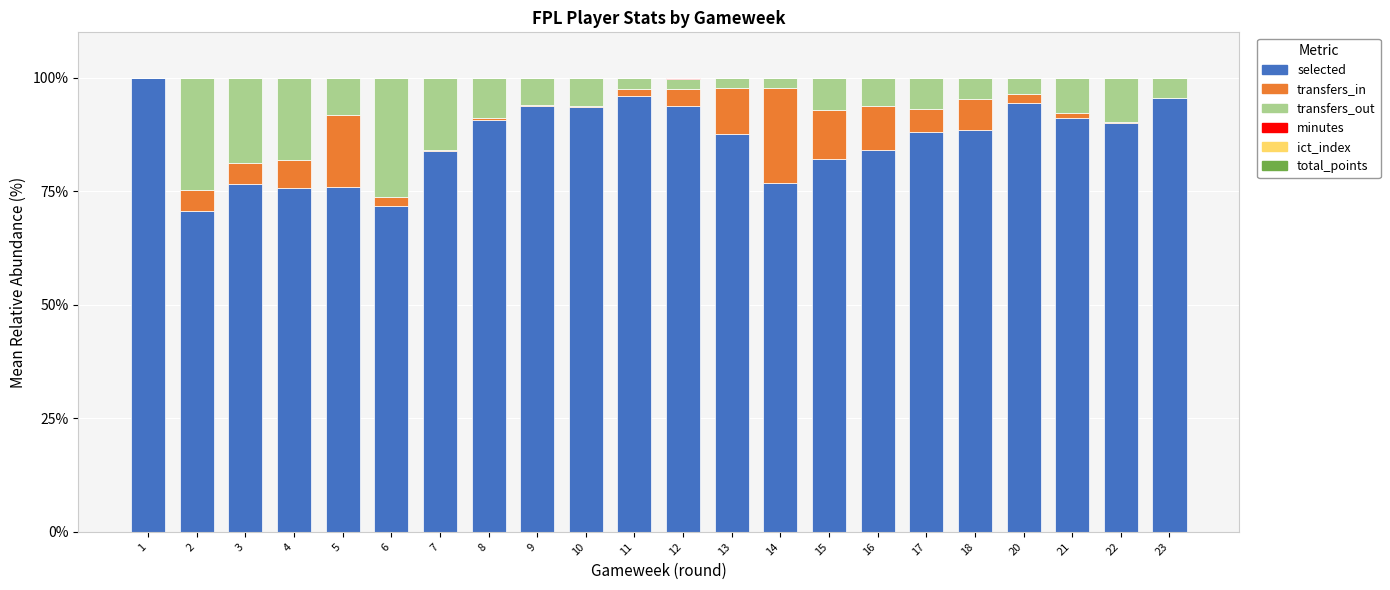

What is the sum of all selected values?

1900.7